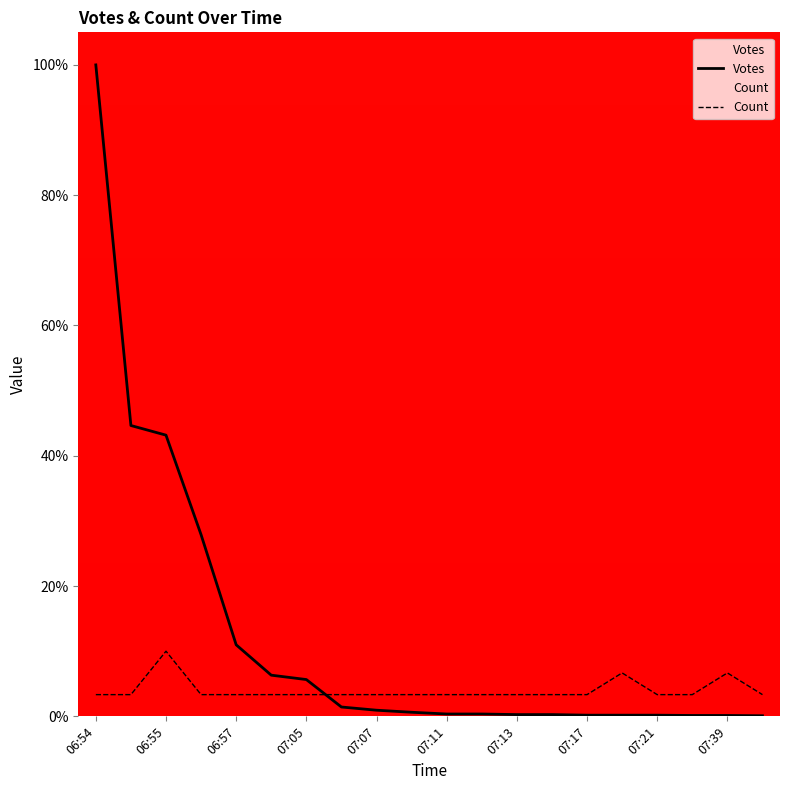

How many lines are shown in the chart?

2